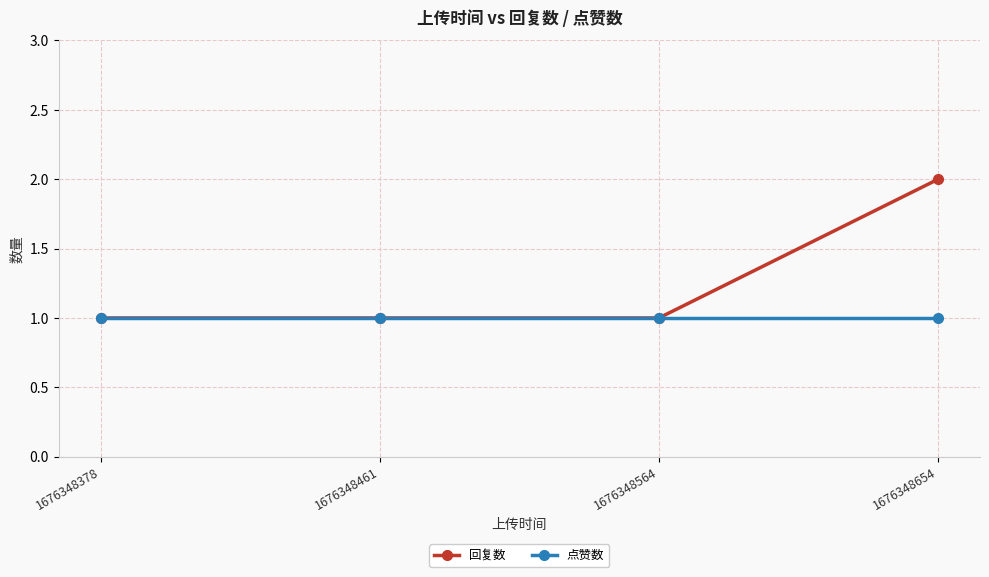

Rank the series by their maximum value, from lowest to highest.

点赞数, 回复数